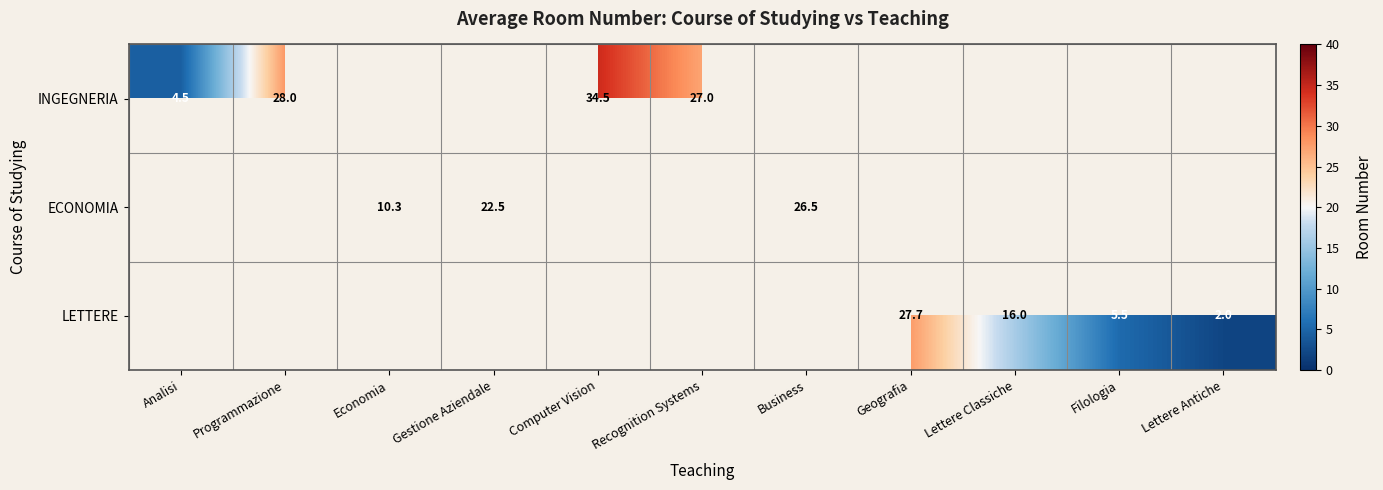

At how many categories does at least one series exceed 2?

10